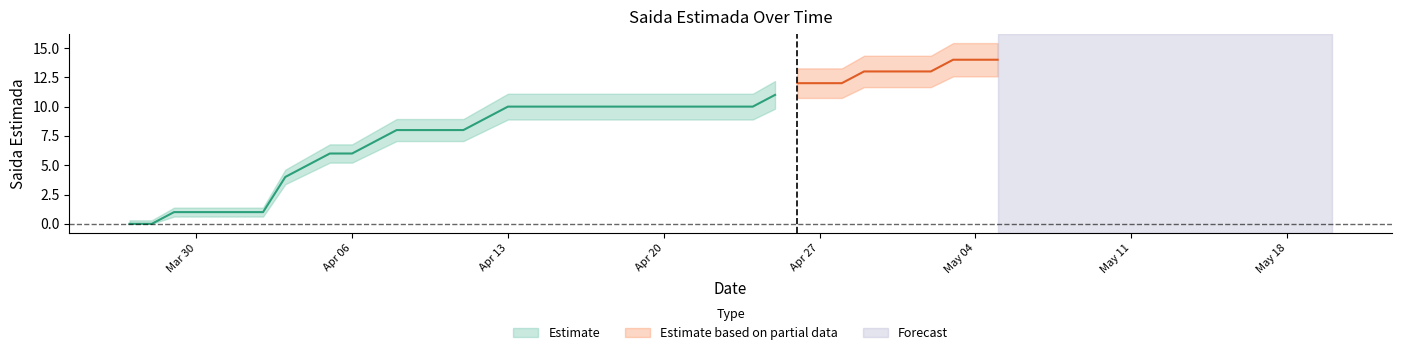

True or false: the data shows 1 at 6.

True